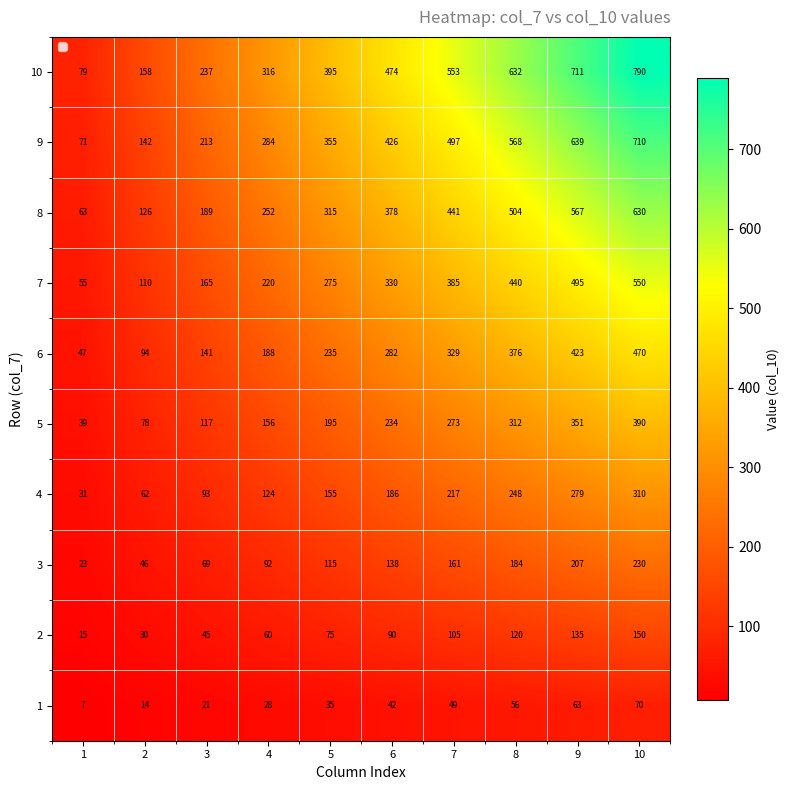

The 8 series shows 441 at 7. True or false?

True